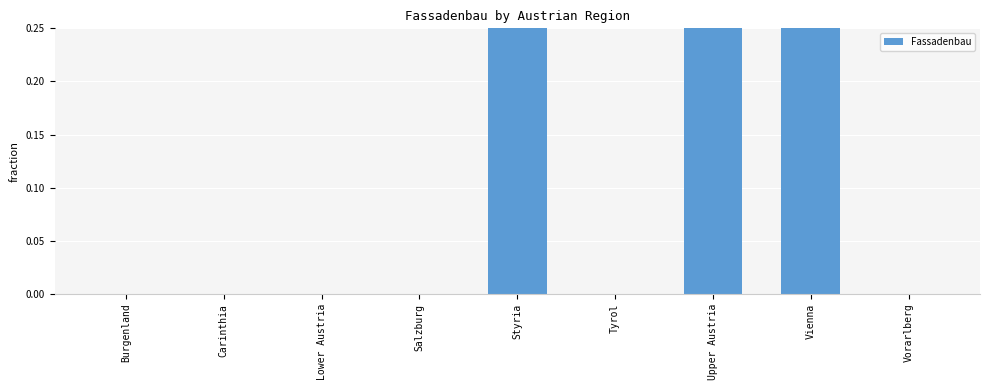

List the labels in order of value, smallest first.

Burgenland, Carinthia, Lower Austria, Salzburg, Tyrol, Vorarlberg, Vienna, Styria, Upper Austria